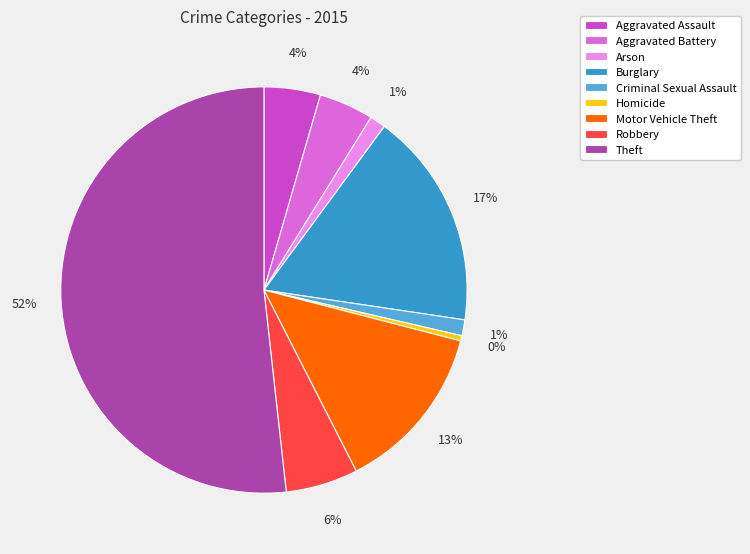

Combined, do Theft and Robbery account for over 50%?

Yes